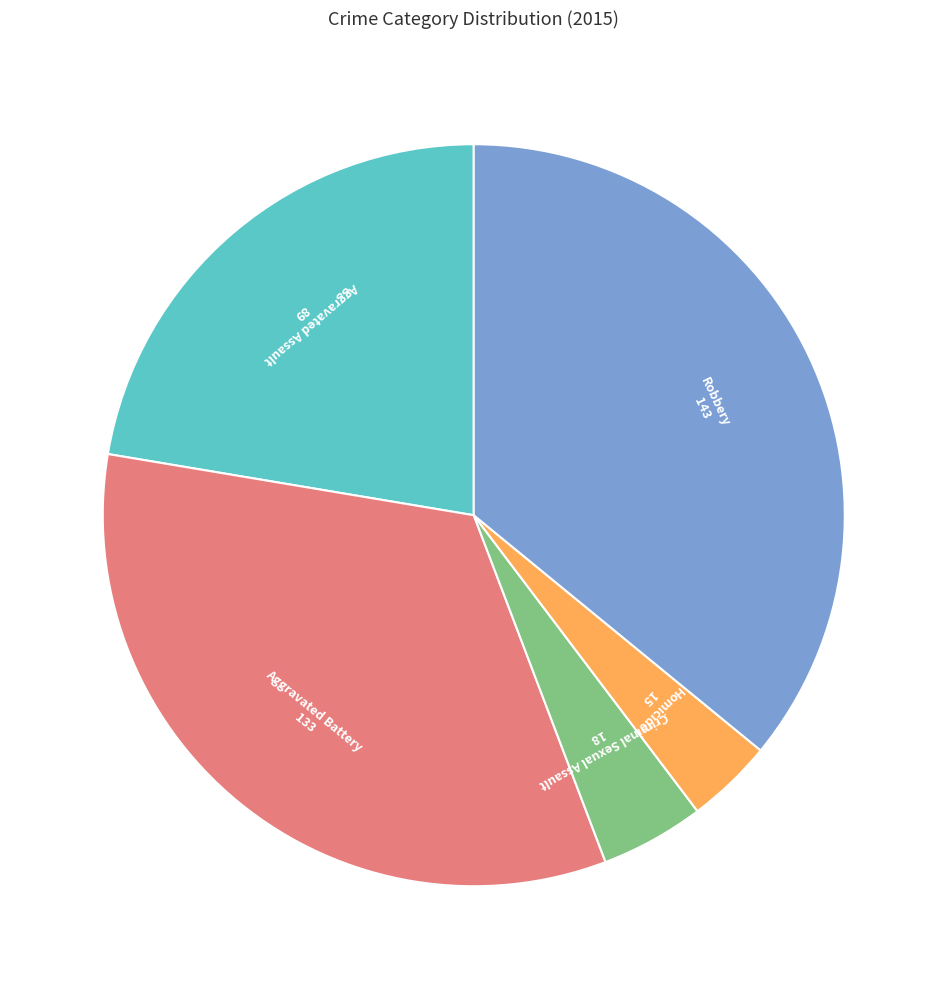

Does any single category account for the majority?

No